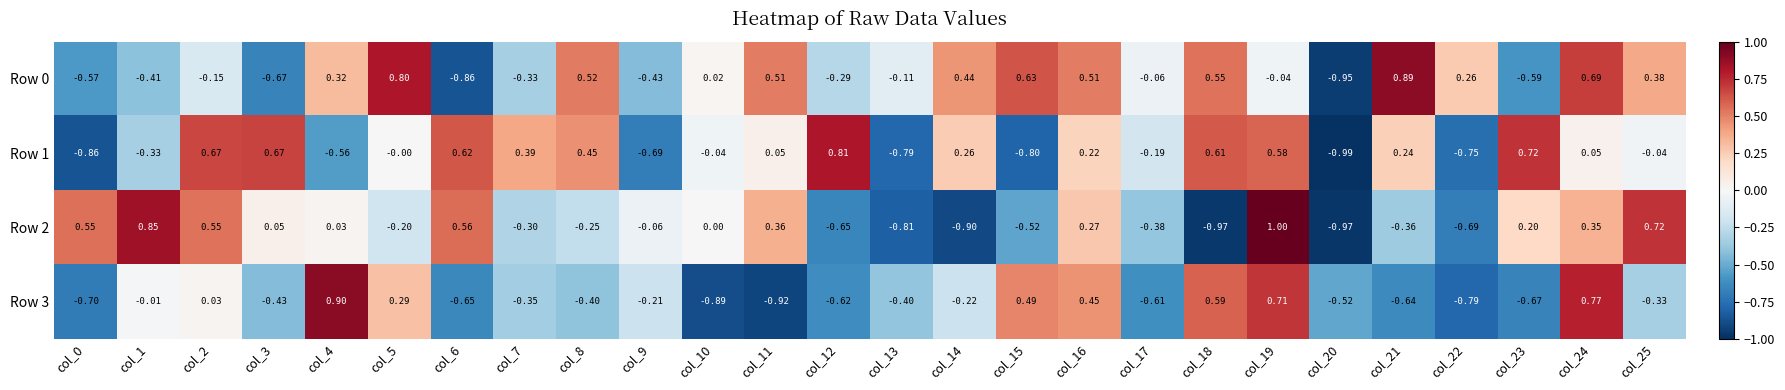

Which label corresponds to the smallest value in the chart?

col_20